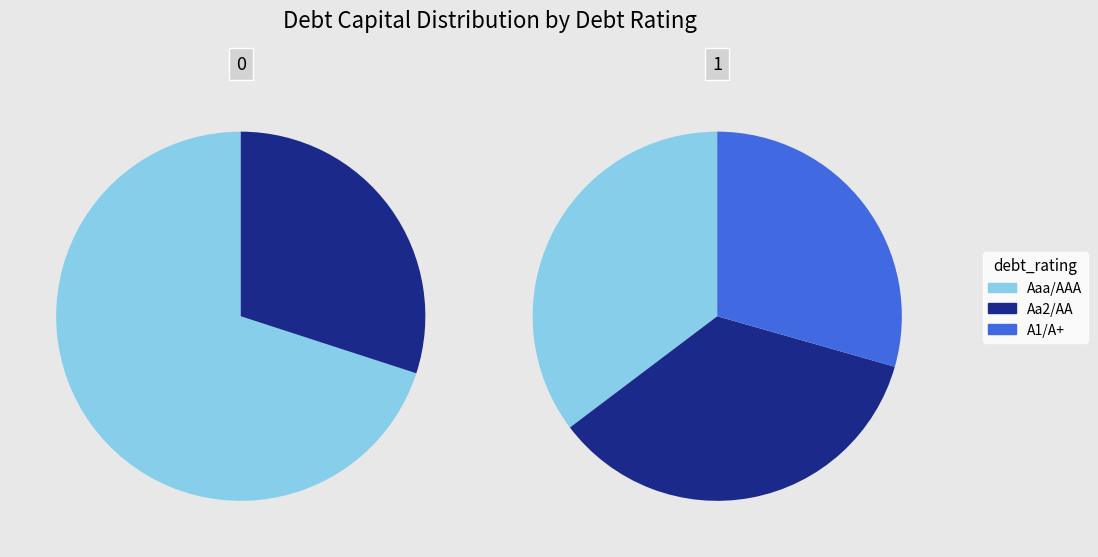

Does Aa2/AA account for over 50% of the chart?

No